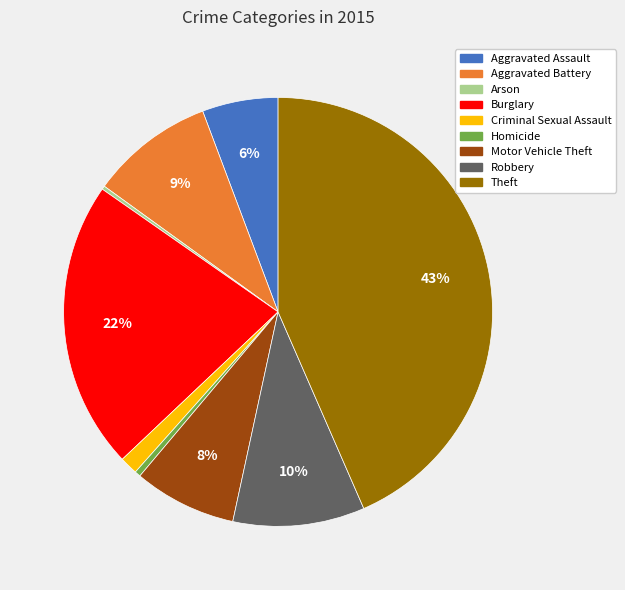

Combined, do Theft and Homicide account for over 50%?

No